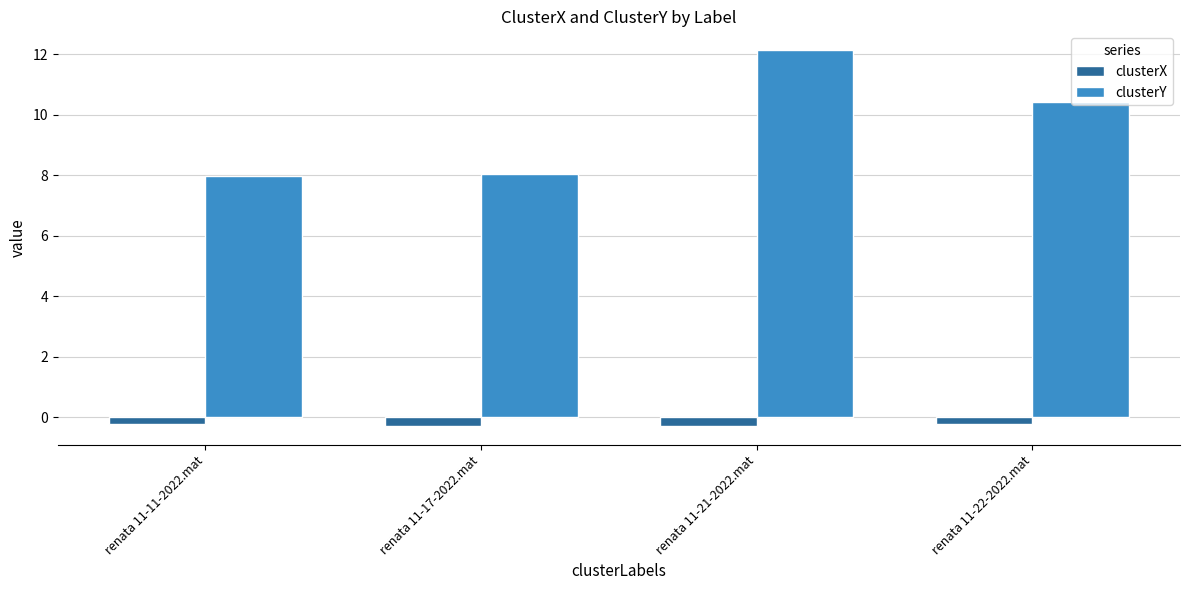

What is the highest value of the clusterY series?

12.1